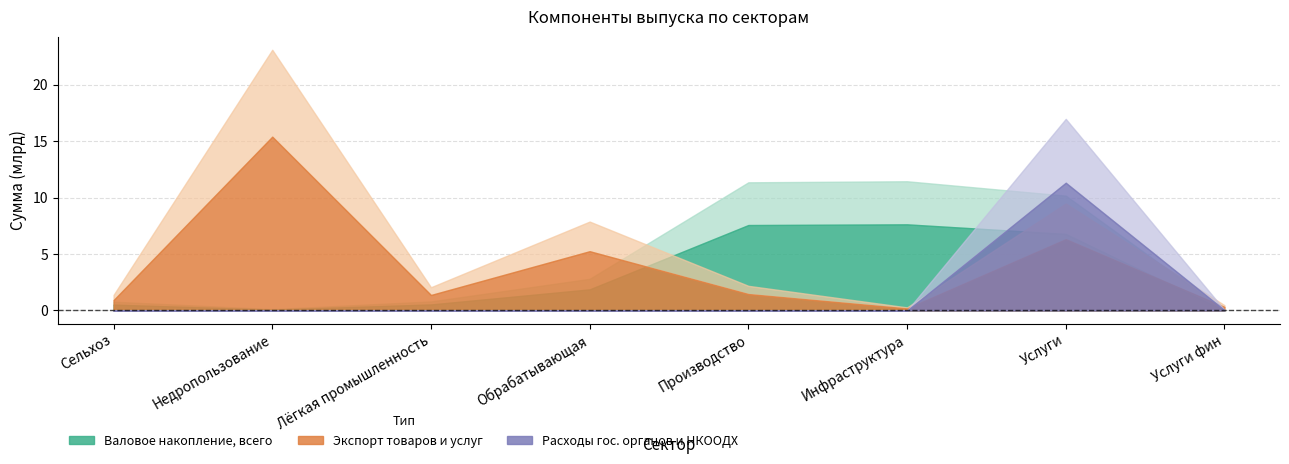

After their last crossing, which series has the higher values: Расходы на конечное потребление органов государственного управления, всего or Валовое накопление, всего?

Расходы на конечное потребление органов государственного управления, всего